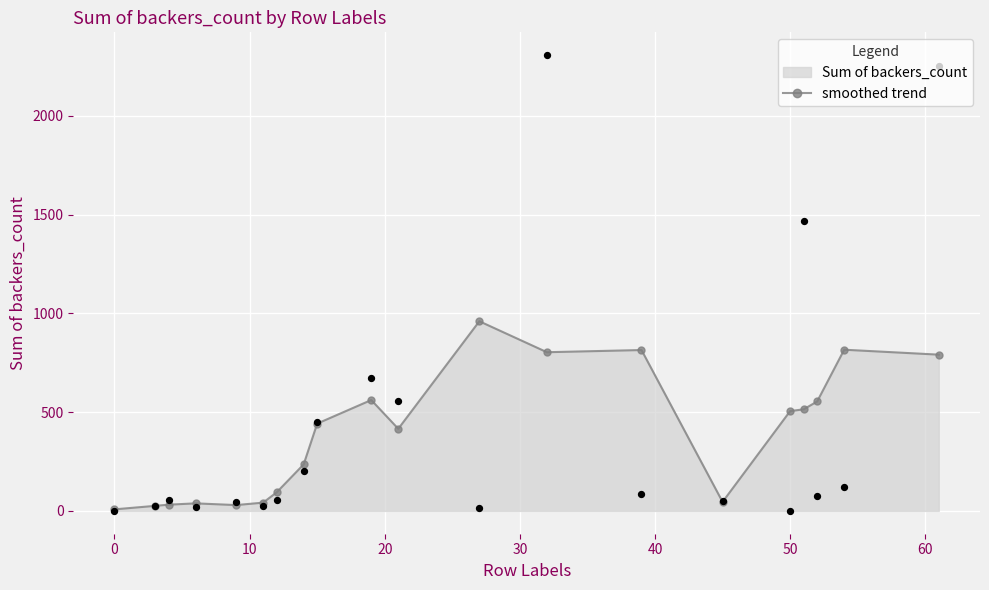

True or false: smoothed trend has more than 1 points higher than both neighbors.

True